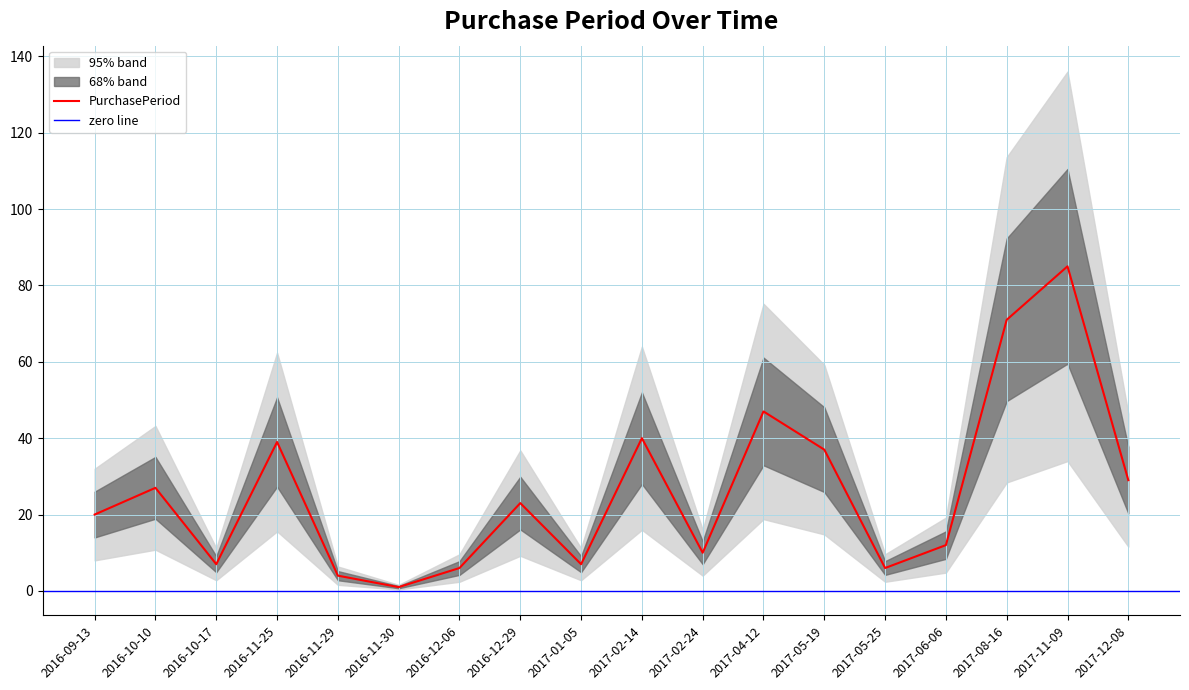

List the labels in order of value, largest first.

2017-11-09, 2017-08-16, 2017-04-12, 2017-02-14, 2016-11-25, 2017-05-19, 2017-12-08, 2016-10-10, 2016-12-29, 2016-09-13, 2017-06-06, 2017-02-24, 2016-10-17, 2017-01-05, 2016-12-06, 2017-05-25, 2016-11-29, 2016-11-30